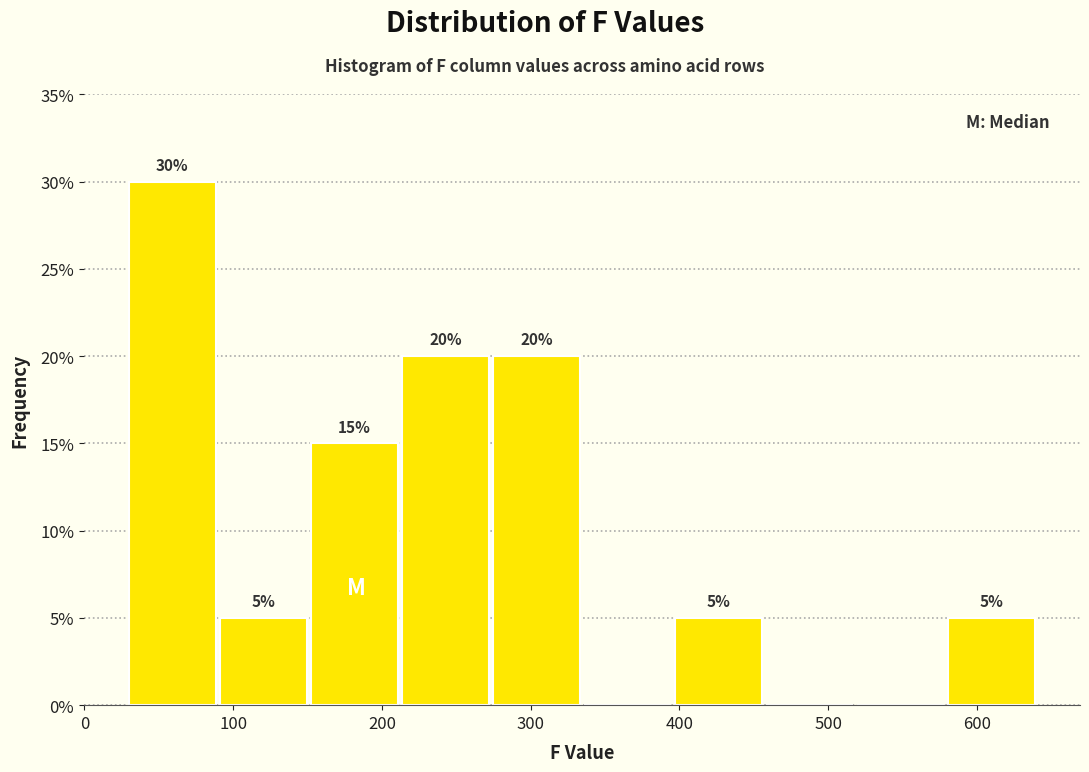

Over which range of the x-axis is the bar tallest?

30 to 90